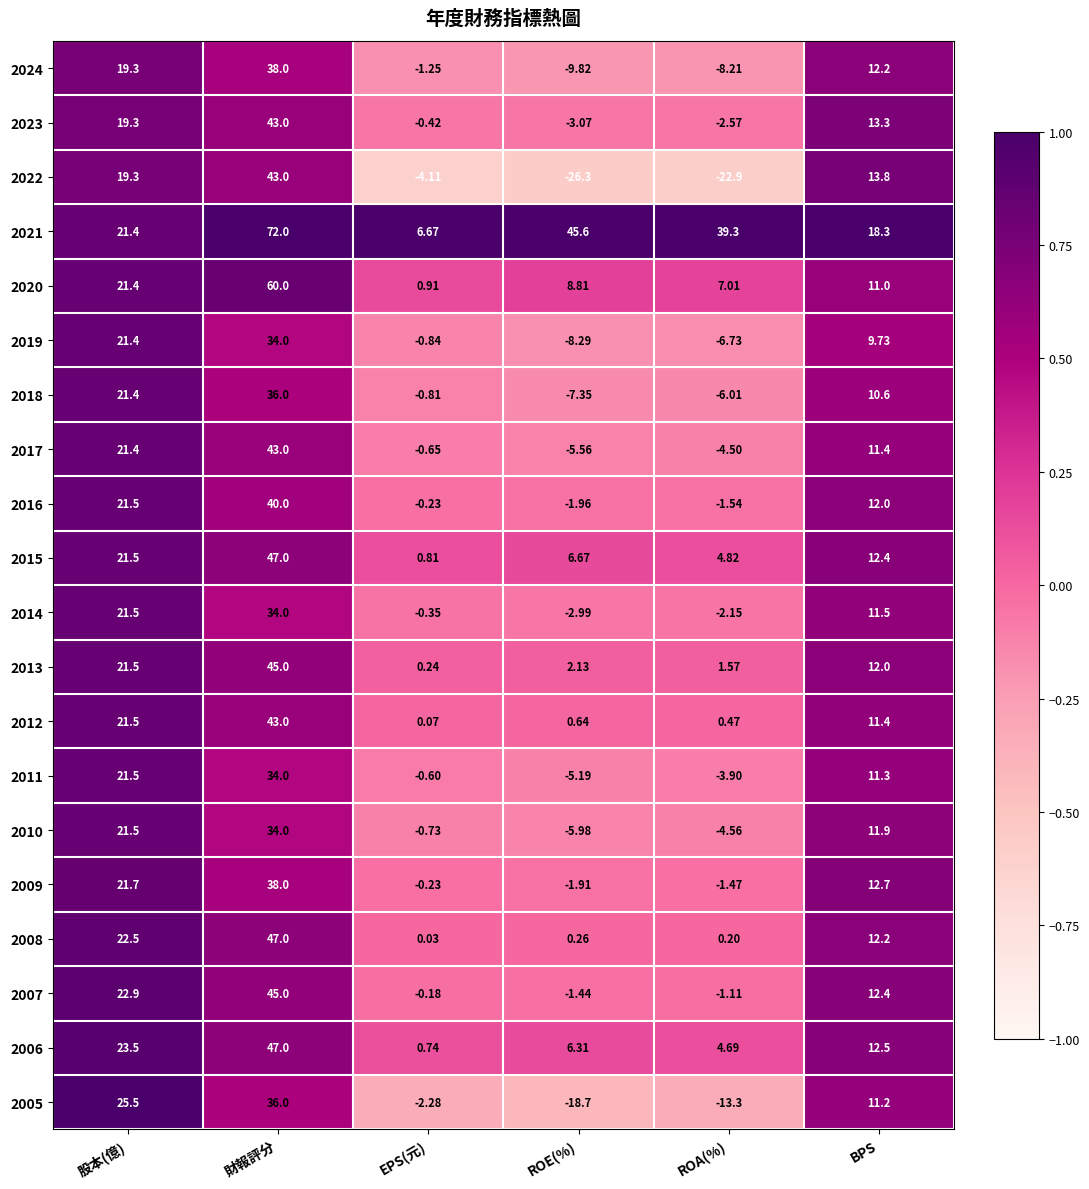

List the labels in order of 2007 value, smallest first.

ROE(%), ROA(%), EPS(元), BPS, 股本(億), 財報評分